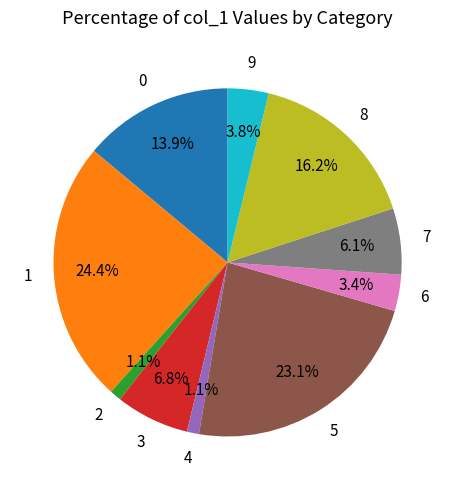

Is there a majority slice in this chart?

No